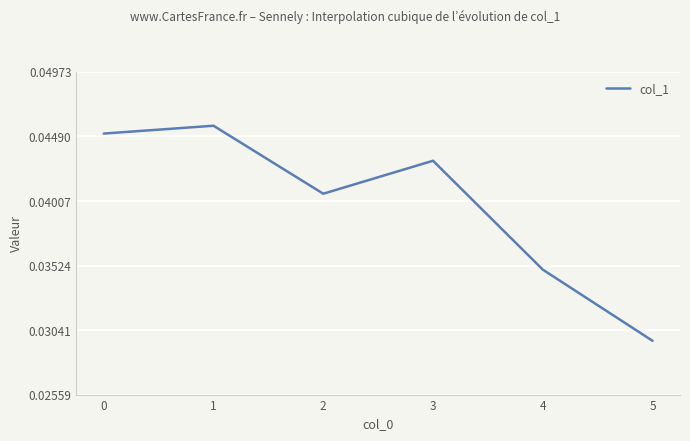

Where is the data nearest to the value 0?

5